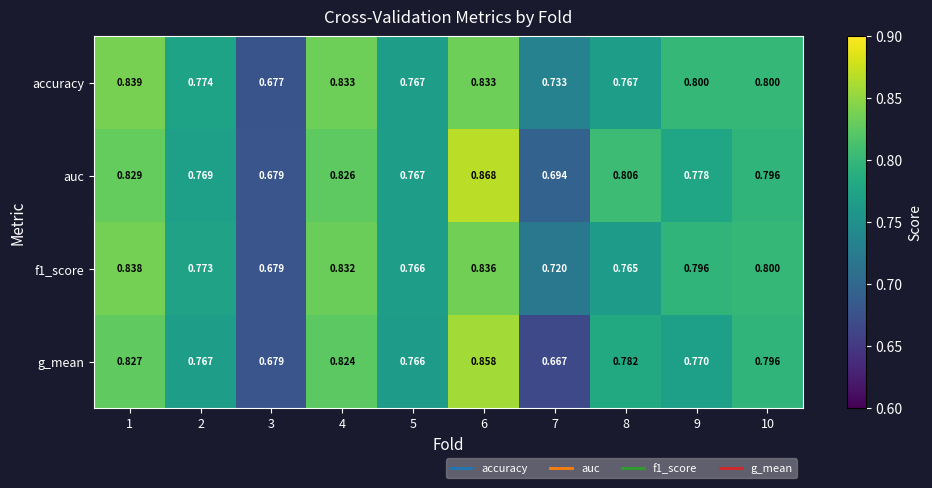

How many distinct data groups are displayed?

4